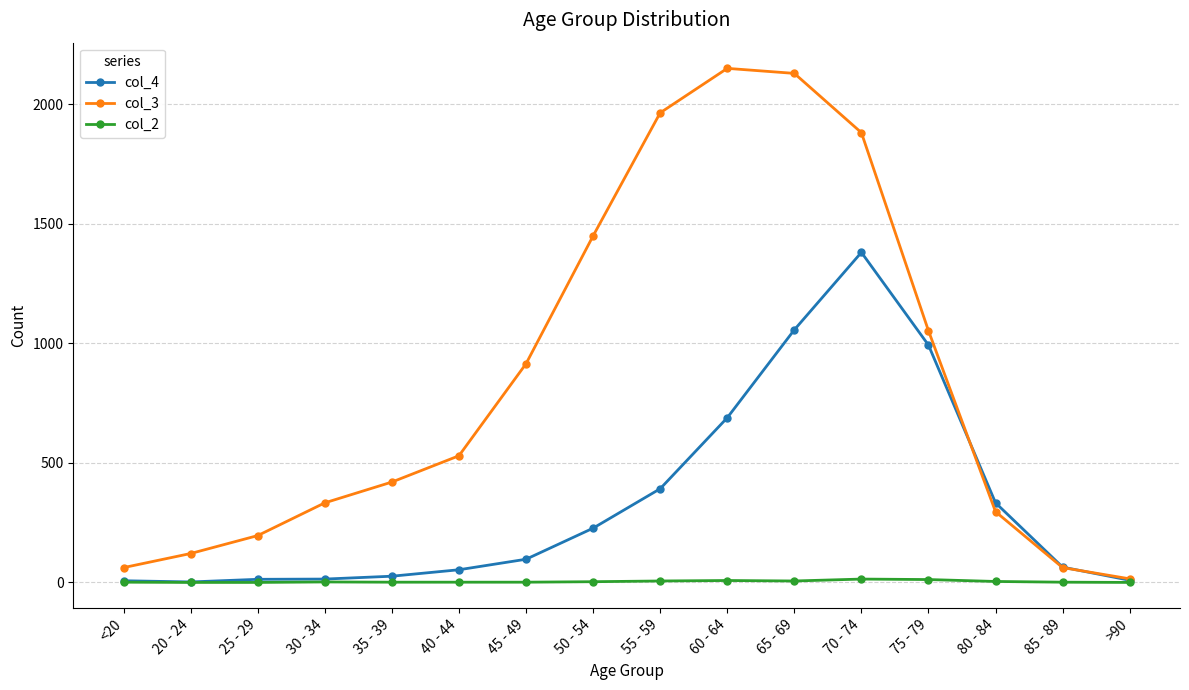

Count the number of categories in the chart.

16